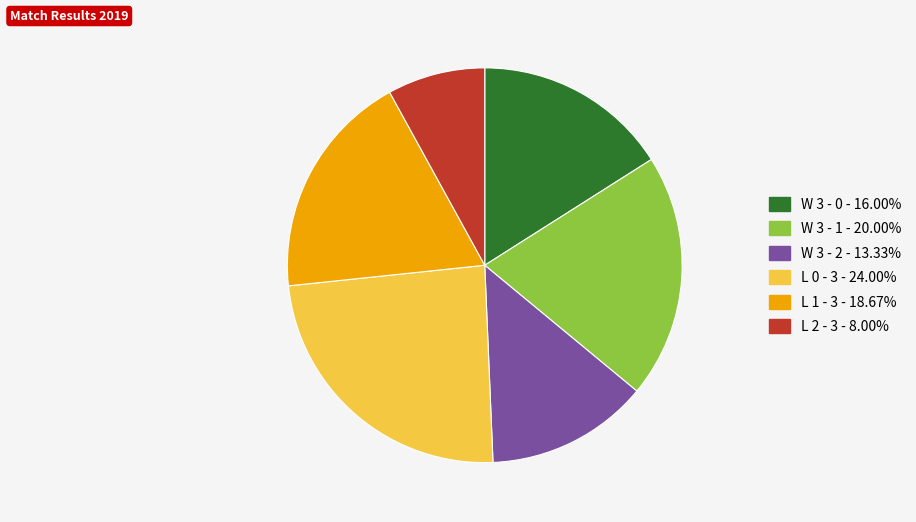

Rank the categories by value from highest to lowest.

L 0 - 3, W 3 - 1, L 1 - 3, W 3 - 0, W 3 - 2, L 2 - 3